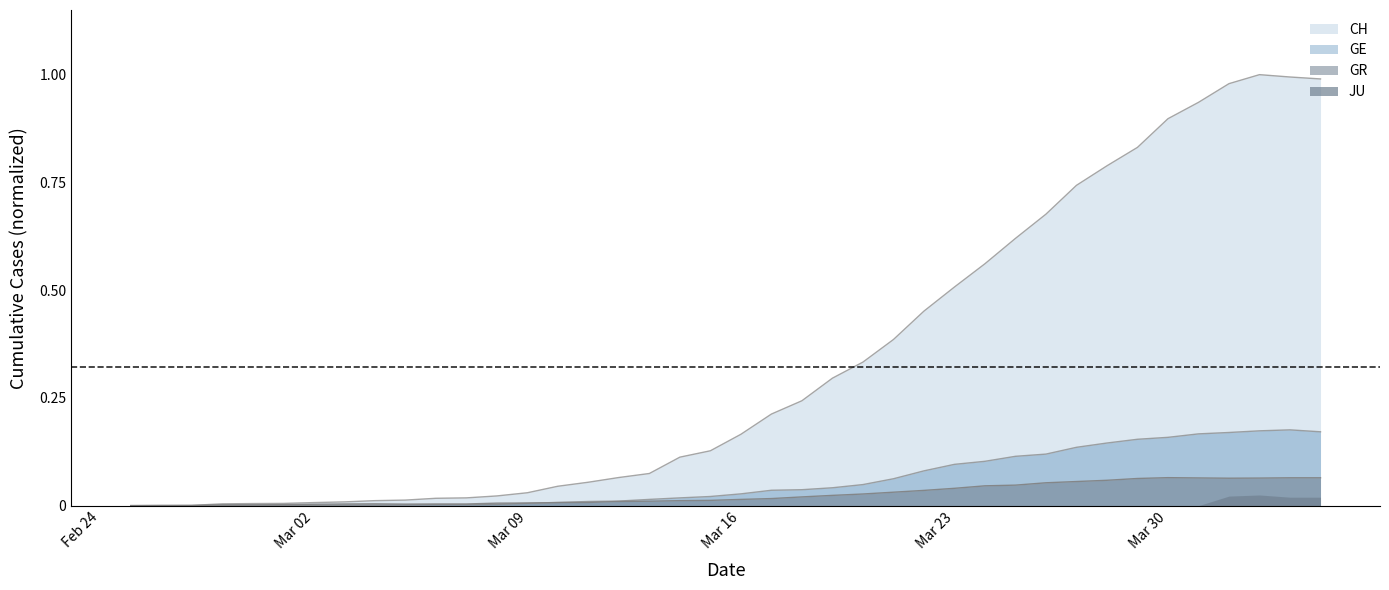

Which series has the largest range (max minus min)?

CH